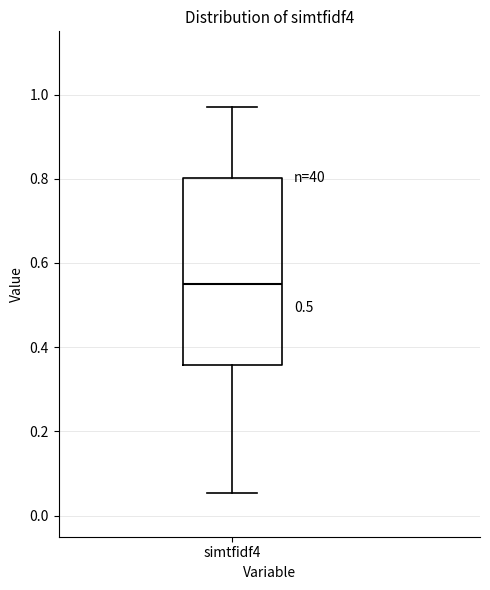

Where is the upper edge of the box for simtfidf4 on the y-axis? The values are not printed on the chart, so give them approximately, as read against the axis.

0.80